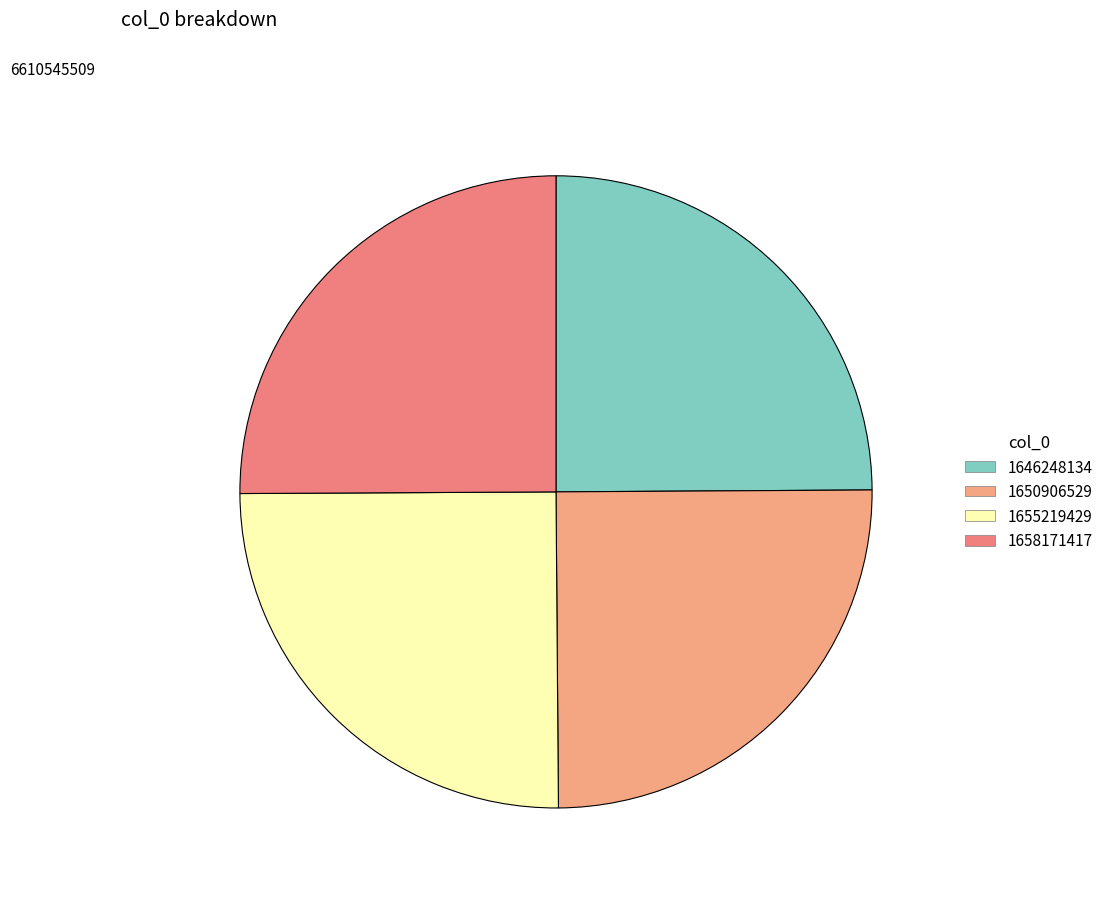

Is there any slice that represents more than half of the pie?

No